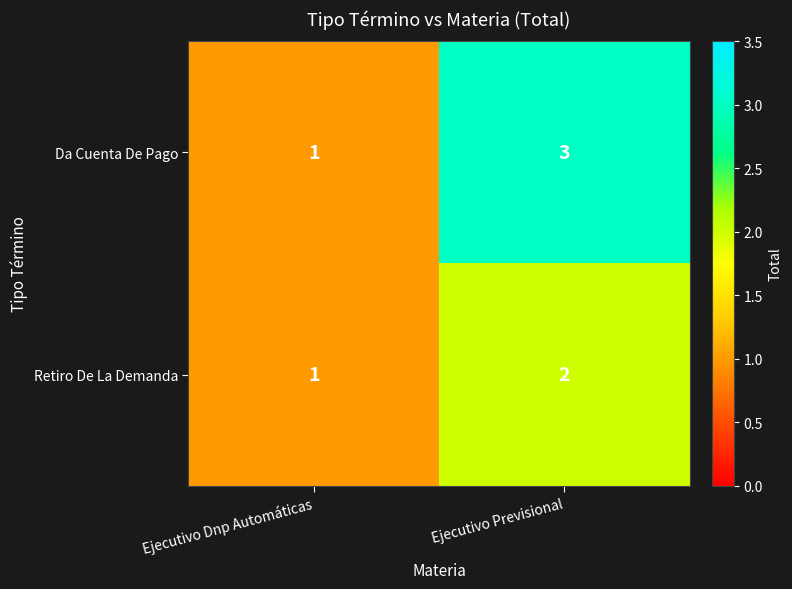

What is the sum of the Da Cuenta De Pago values at Ejecutivo Dnp Automáticas and Ejecutivo Previsional?

4